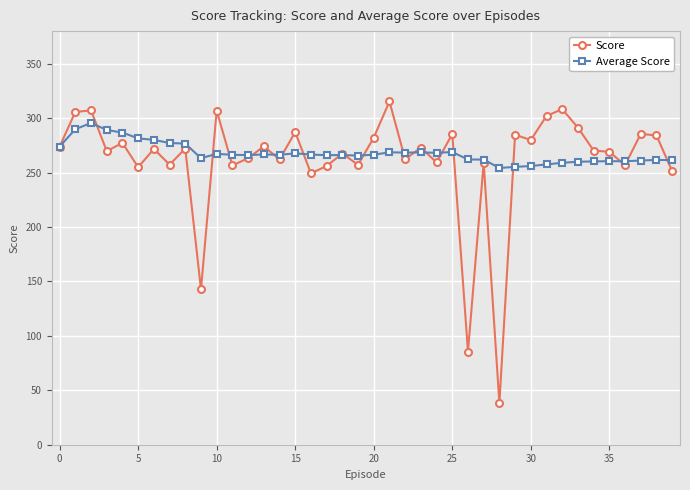

Which series has the largest range (max minus min)?

Score